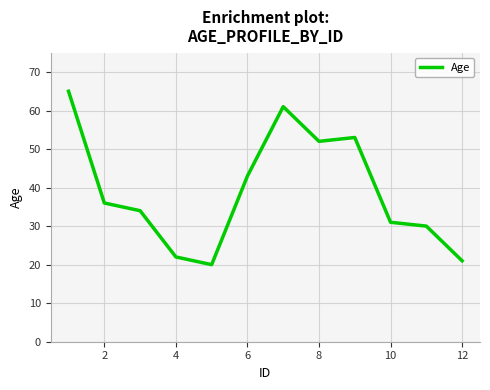

How many categories are shown in the chart?

12